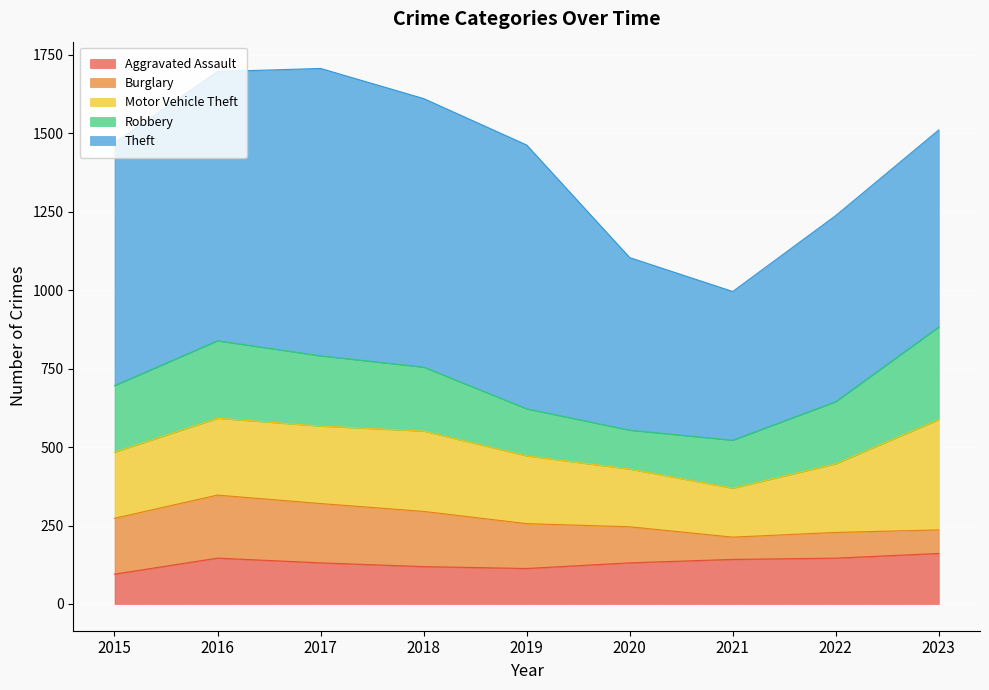

What is the maximum value shown in the chart?

916